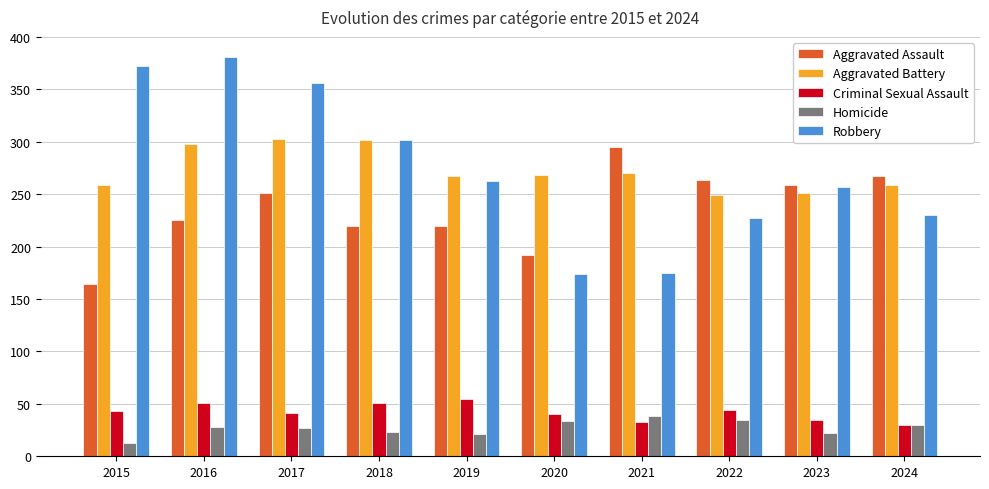

Count the number of data series in this chart.

5